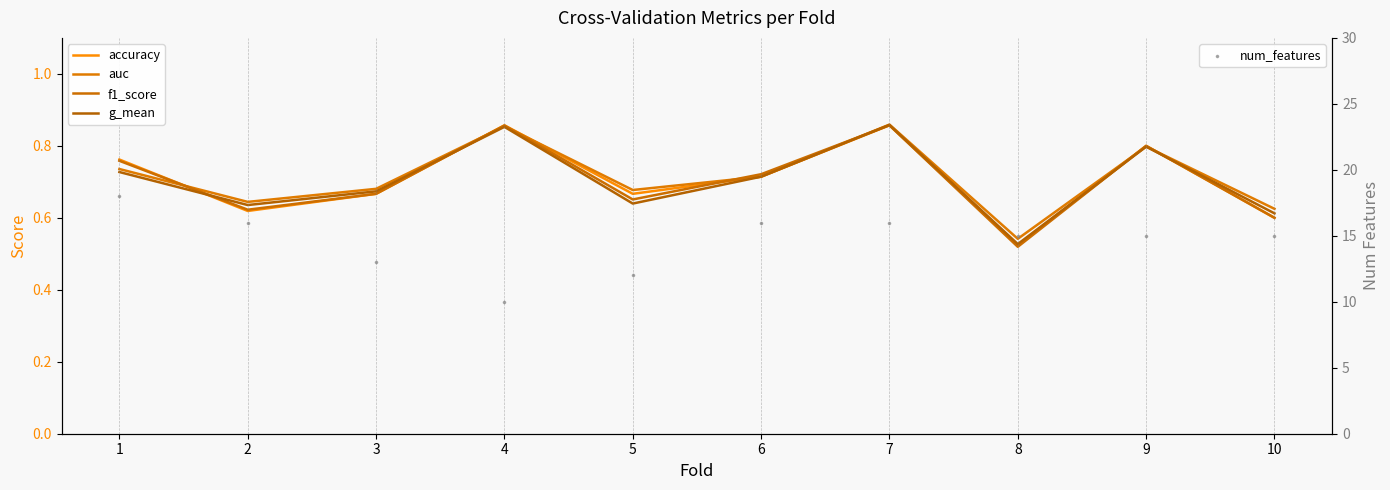

What are all the series names shown in the legend?

accuracy, auc, f1_score, g_mean, num_features